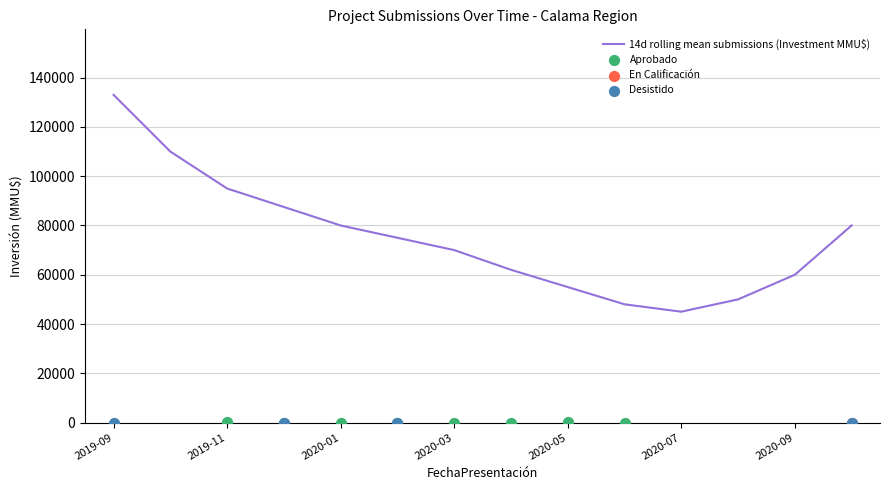

Which series reaches the maximum Y coordinate?

Investment (MMU$) avg